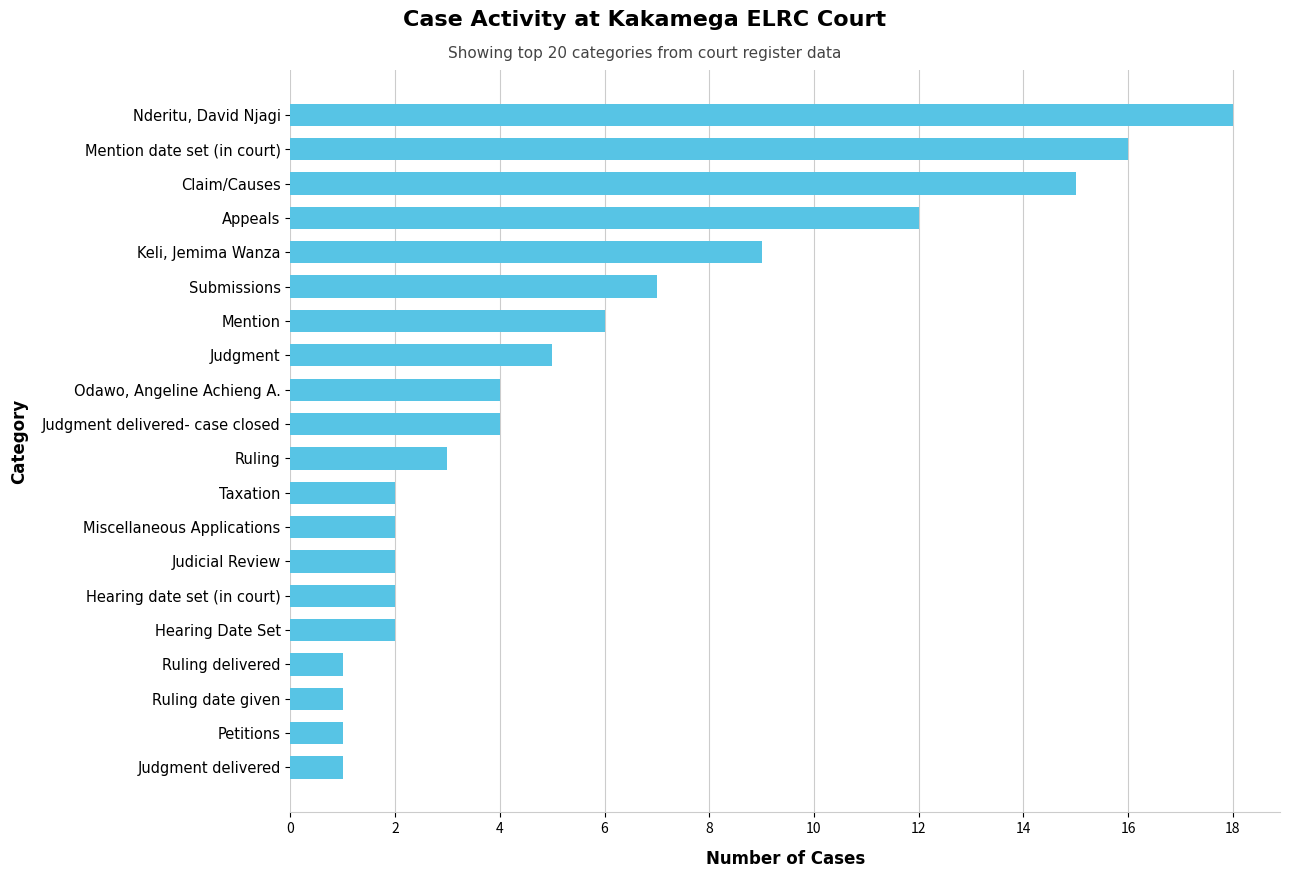

What is the difference between the maximum and minimum values?

17